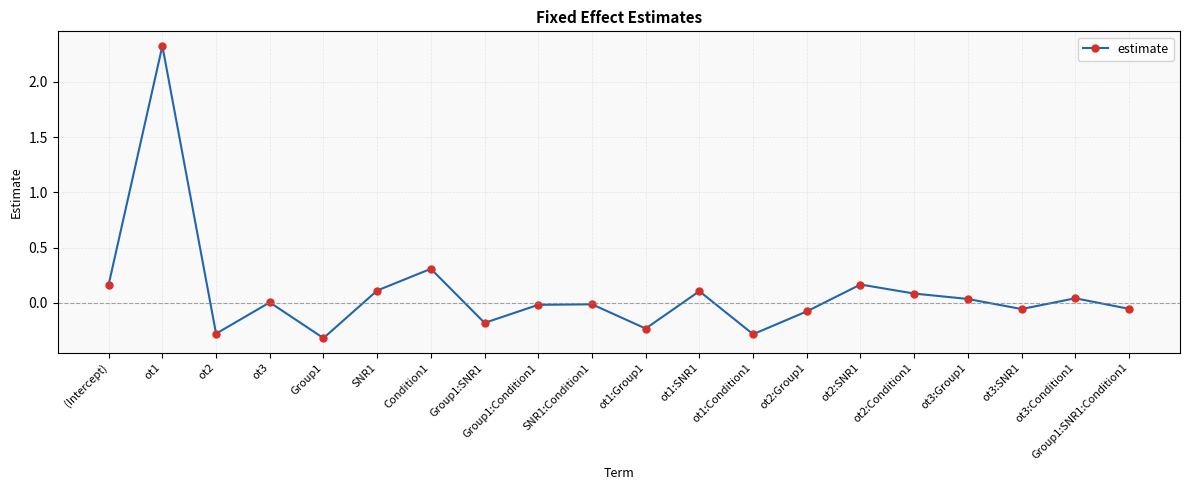

What is the minimum value shown in the chart?

-0.3